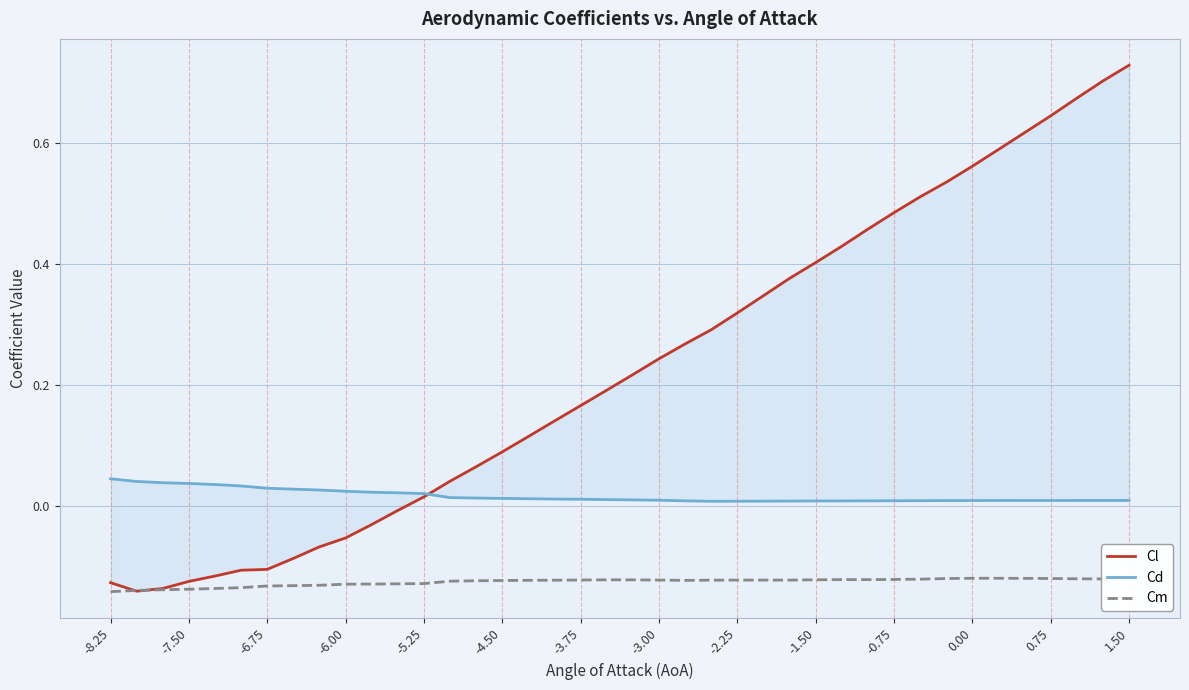

Which series has the largest total across all categories?

Cl